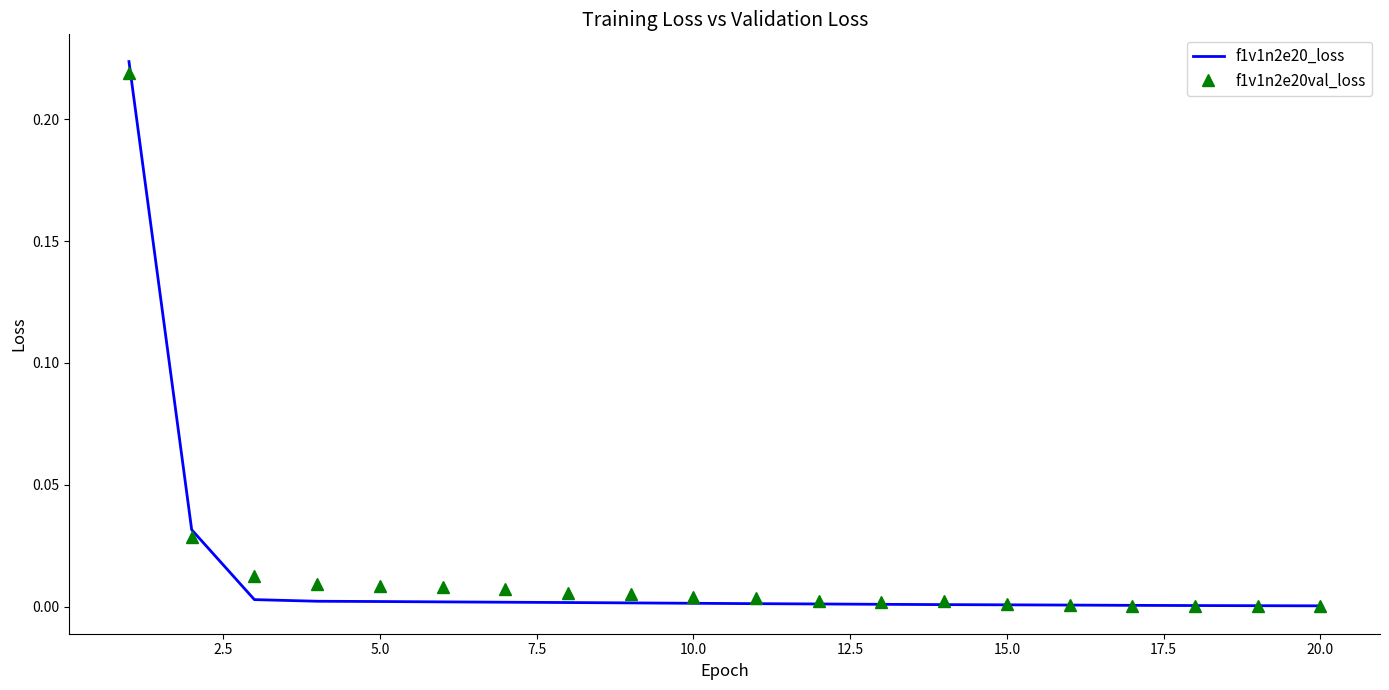

Which series has the widest spread of values?

f1v1n2e20_loss